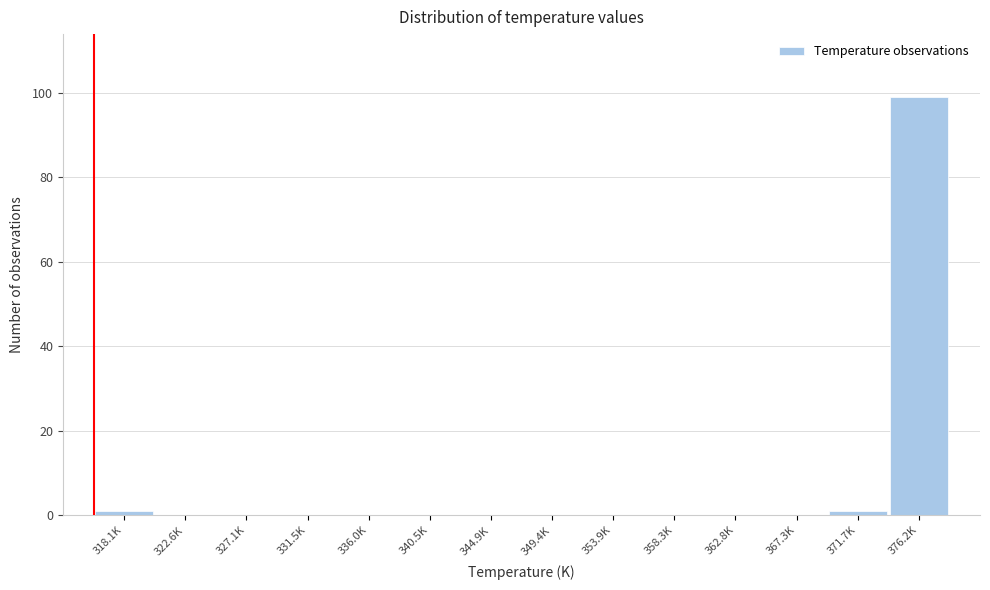

Reading right to left, extract all data points from this chart.

376.2K=99	371.7K=1	367.3K=0	362.8K=0	358.3K=0	353.9K=0	349.4K=0	344.9K=0	340.5K=0	336.0K=0	331.5K=0	327.1K=0	322.6K=0	318.1K=1